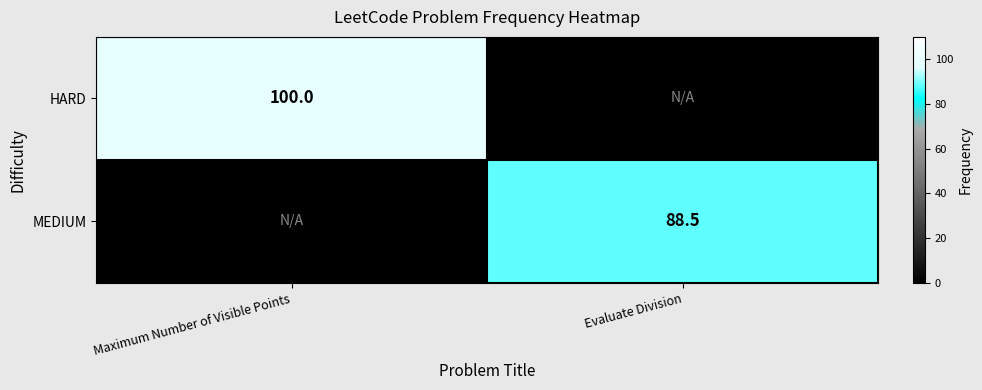

The HARD series shows 100.0 at Maximum Number of Visible Points. True or false?

True